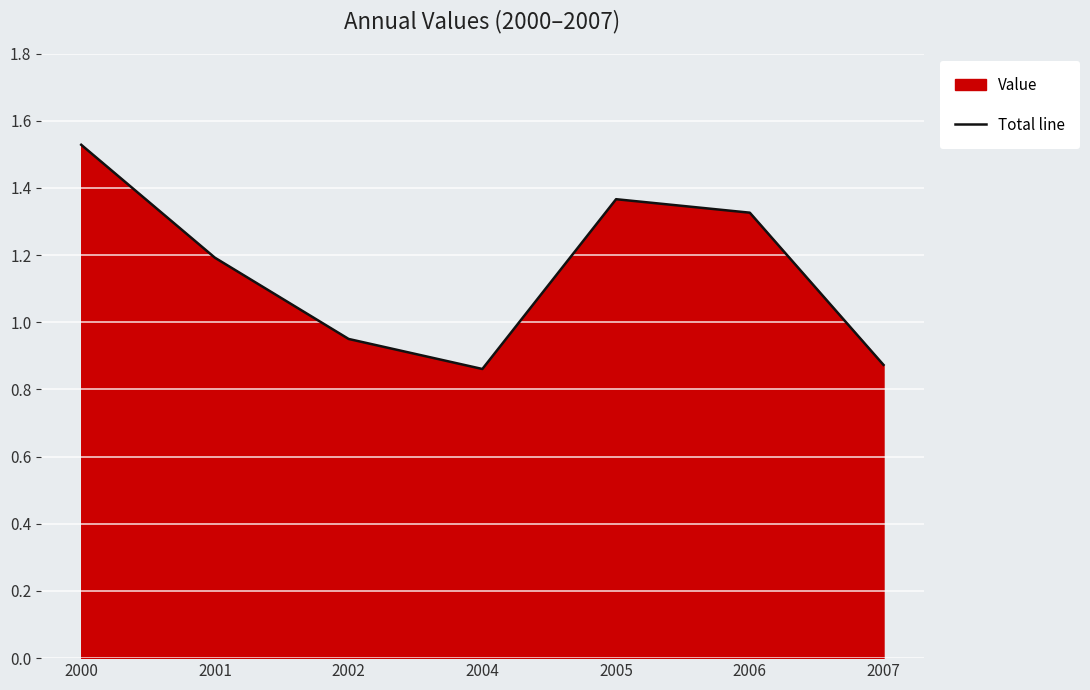

Is it true that the value at 2005 is 1.4?

True